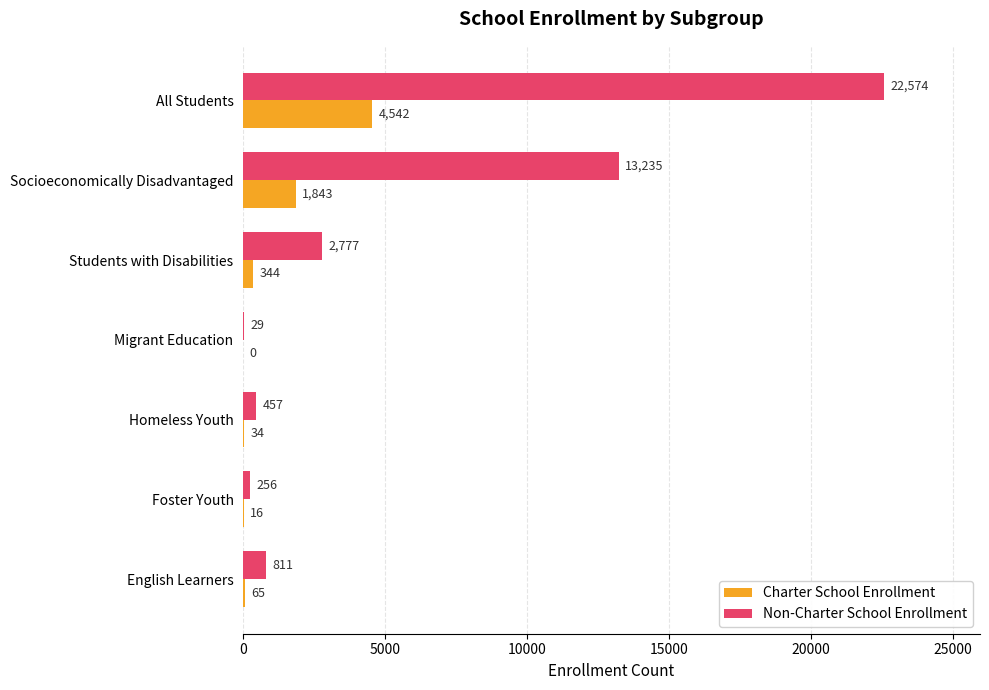

Is it true that Charter School Enrollment equals 0 at Migrant Education?

True